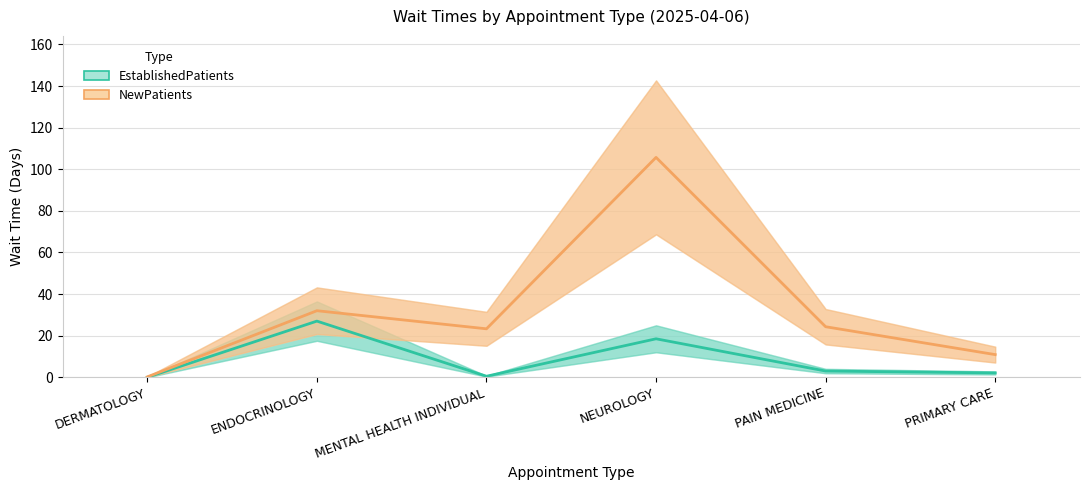

True or false: EstablishedPatients and NewPatients cross at least once.

False